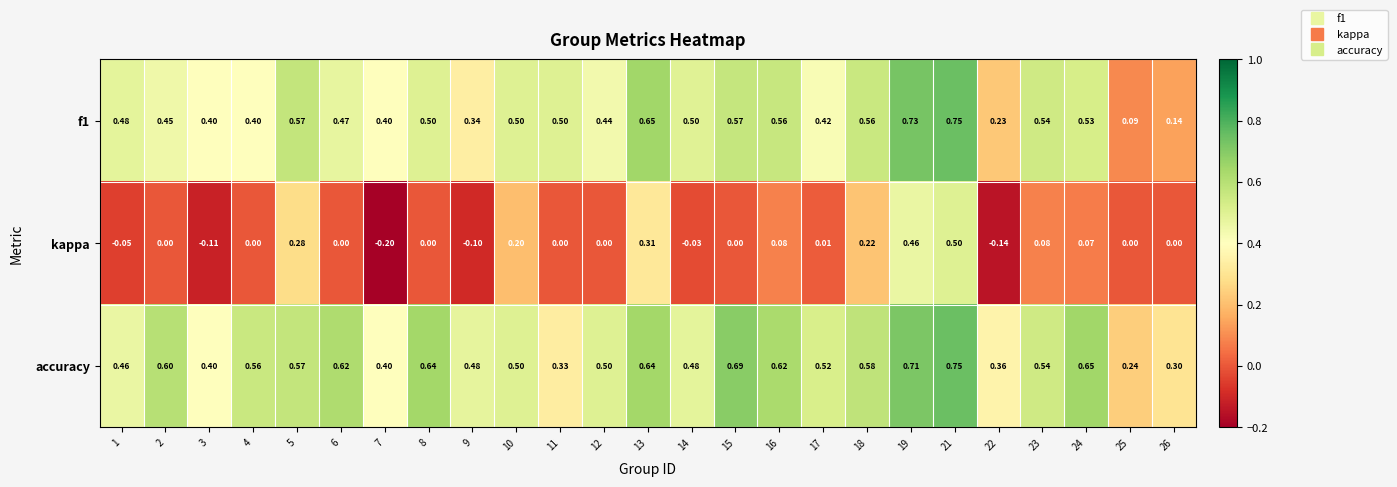

Is the value of accuracy at 3 greater than the value of kappa at 8?

Yes